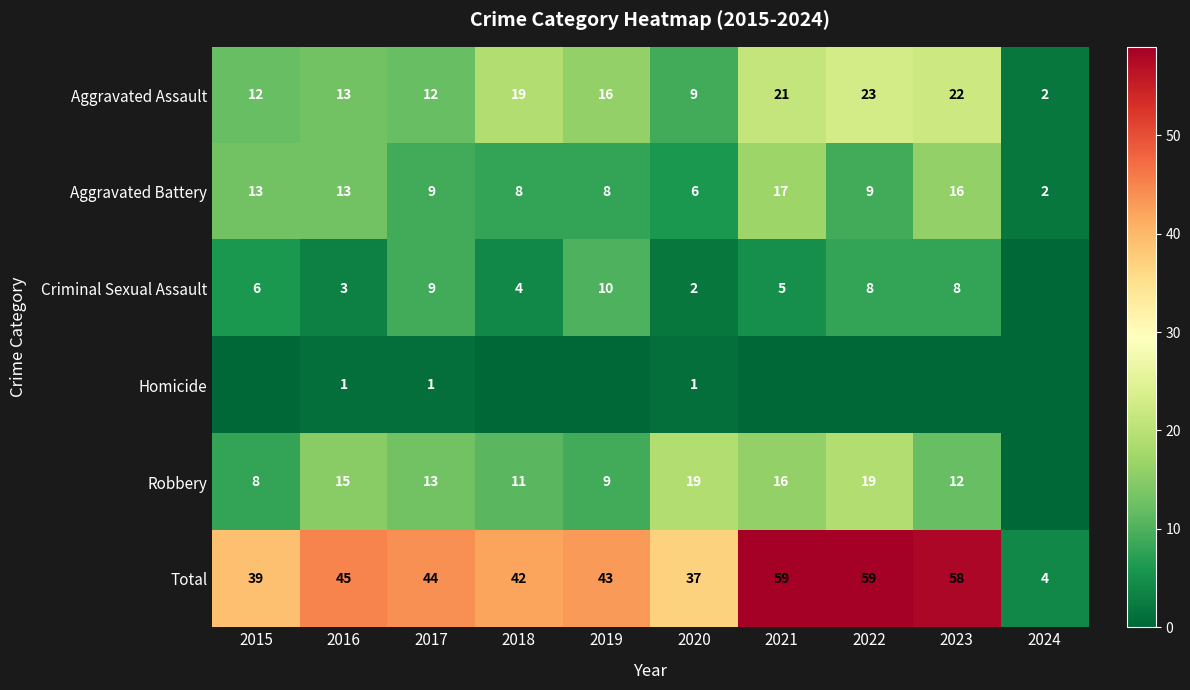

Is it true that Homicide equals 2 at 2020?

False